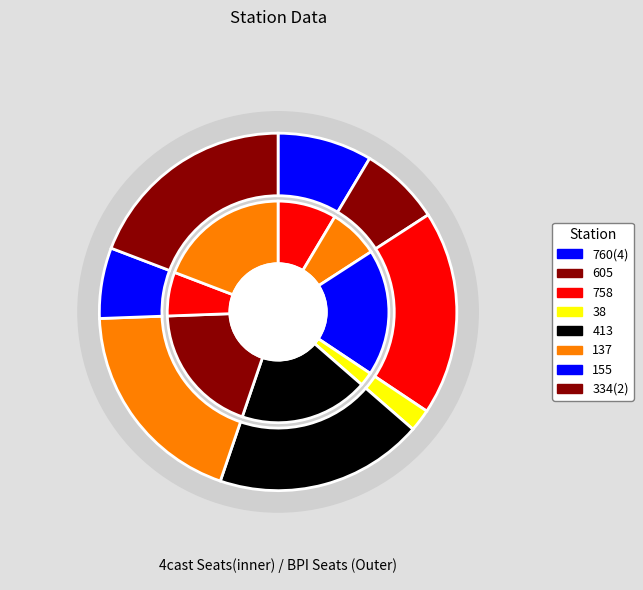

How many segments does this pie chart have?

8